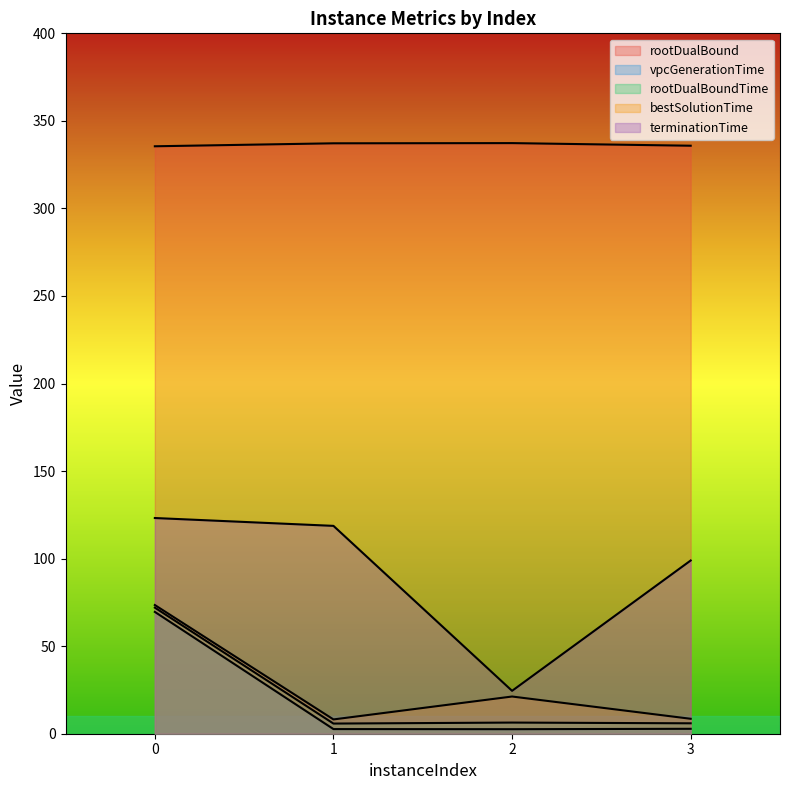

What is the sum of all rootDualBoundTime values?

90.1